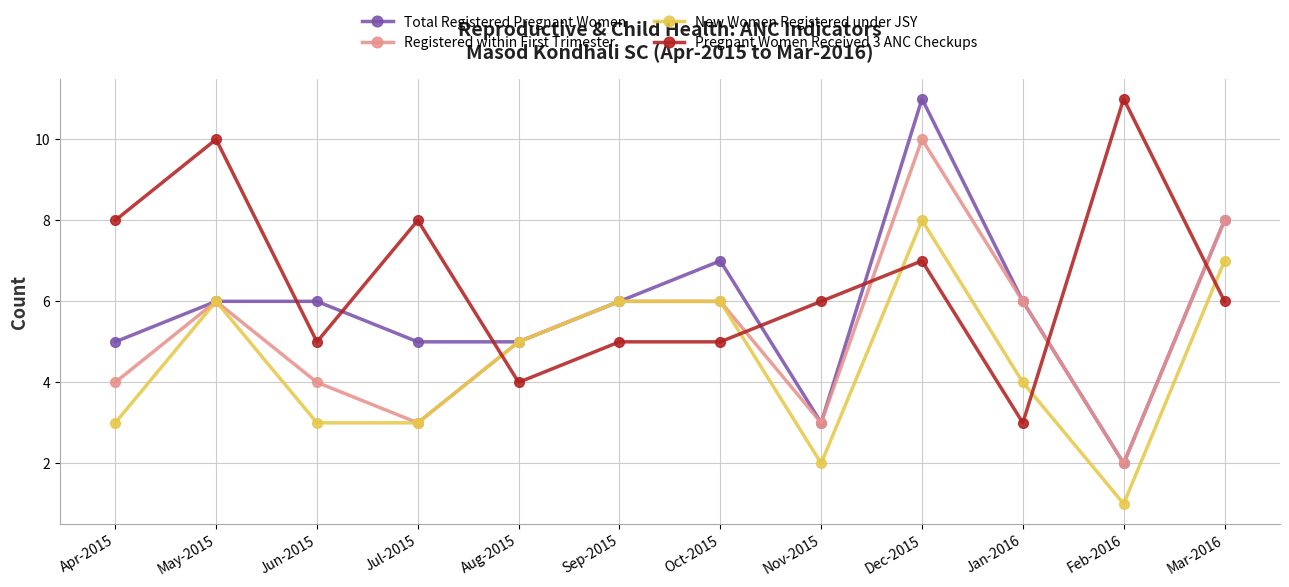

What is the lowest value of the Total Registered Pregnant Women series?

2